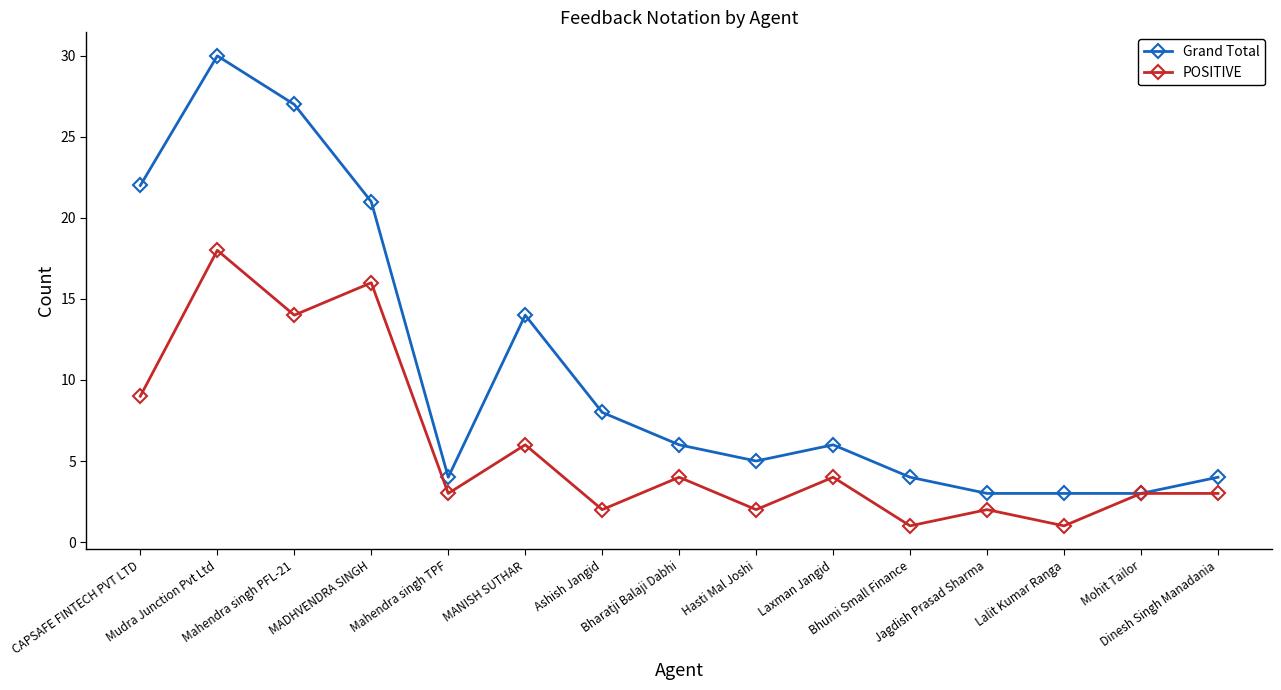

What is the minimum value for Grand Total?

3